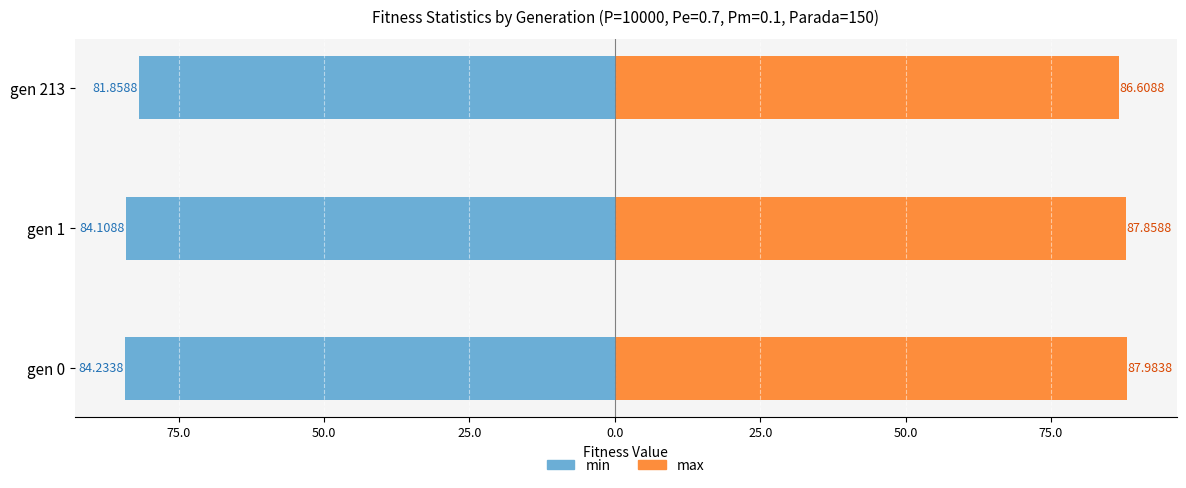

What is the approximate value of min at gen 213?

-81.9